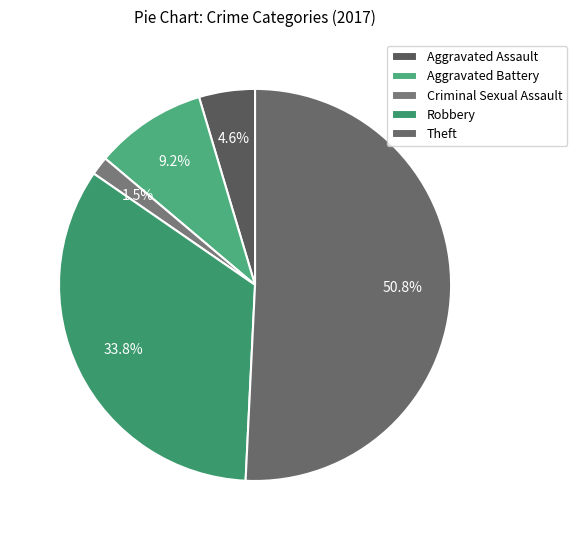

To the nearest percent, what portion does Robbery represent?

34%